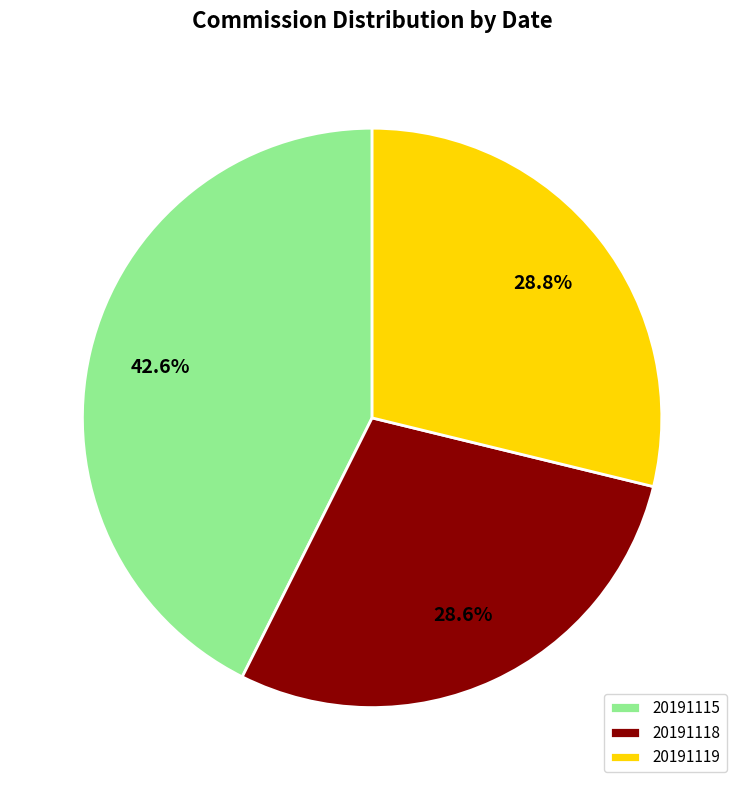

To the nearest percent, what percentage of the pie is 20191119?

29%